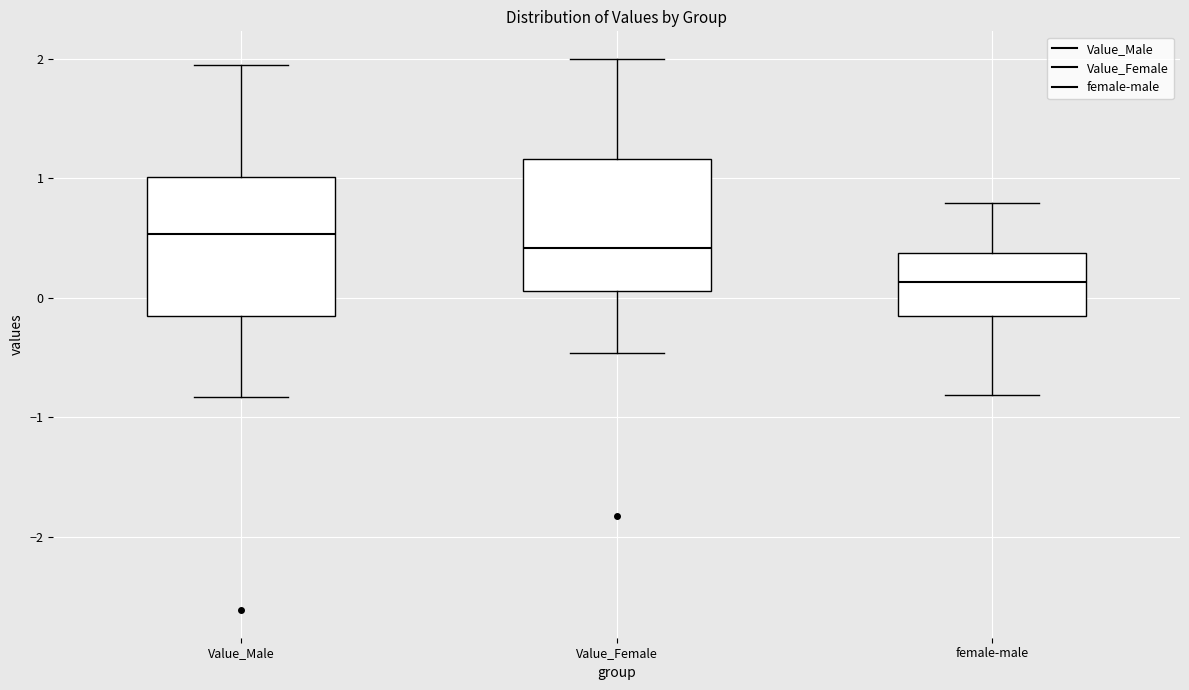

Where does the median line of the box for Value_Female sit on the y-axis? The values are not printed on the chart, so give them approximately, as read against the axis.

0.4